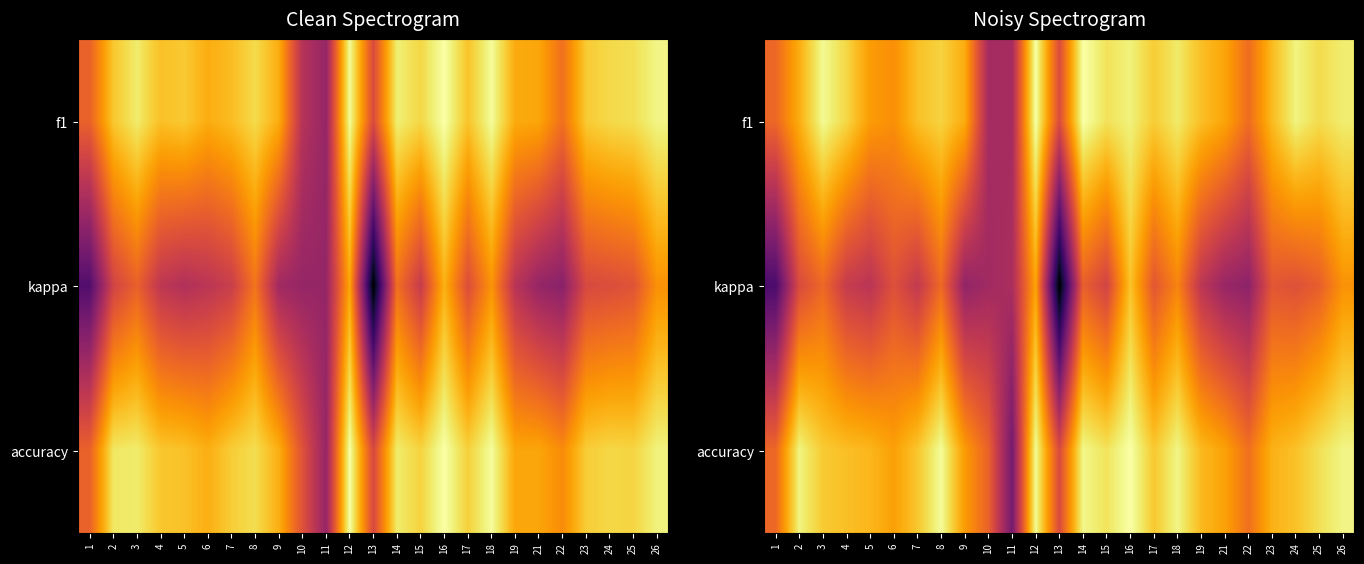

The value of f1 at 10 is 0.0. True or false?

False